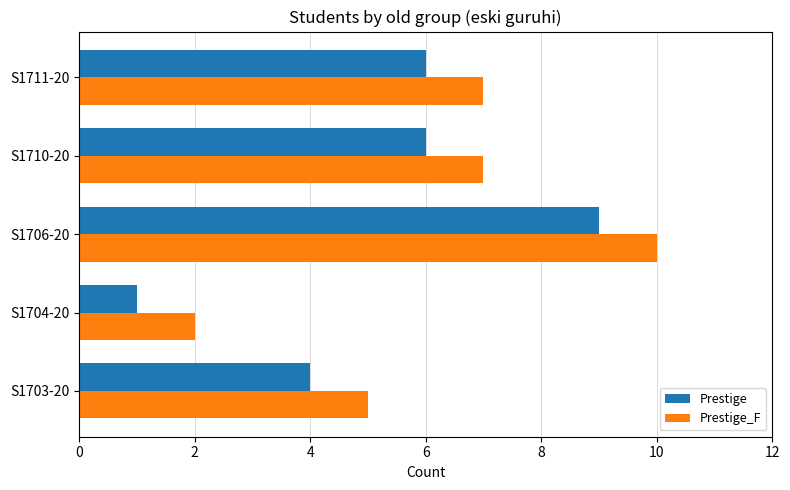

The value of Prestige at S1706-20 is 2. True or false?

False